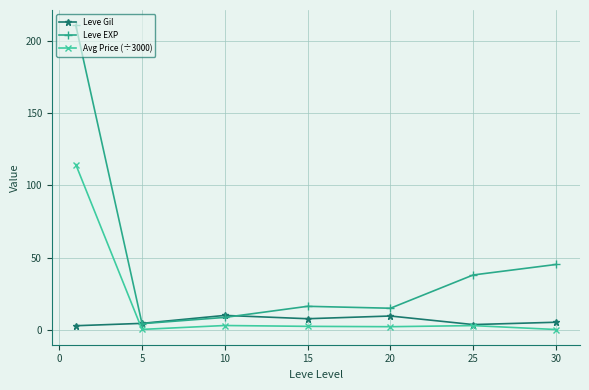

How many data points does each series have?

7